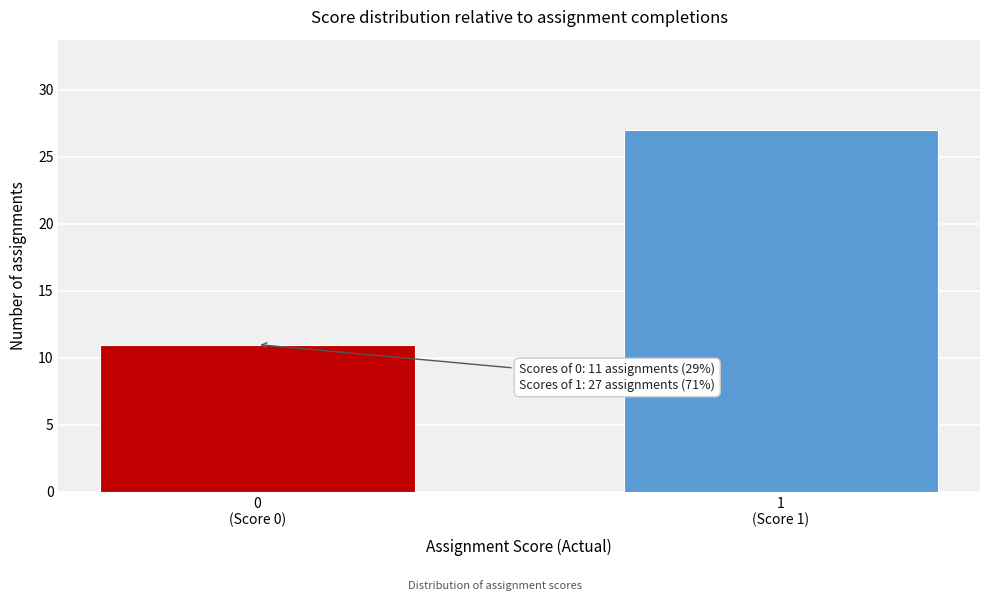

Reading right to left, list all the values displayed in this chart.

27	11